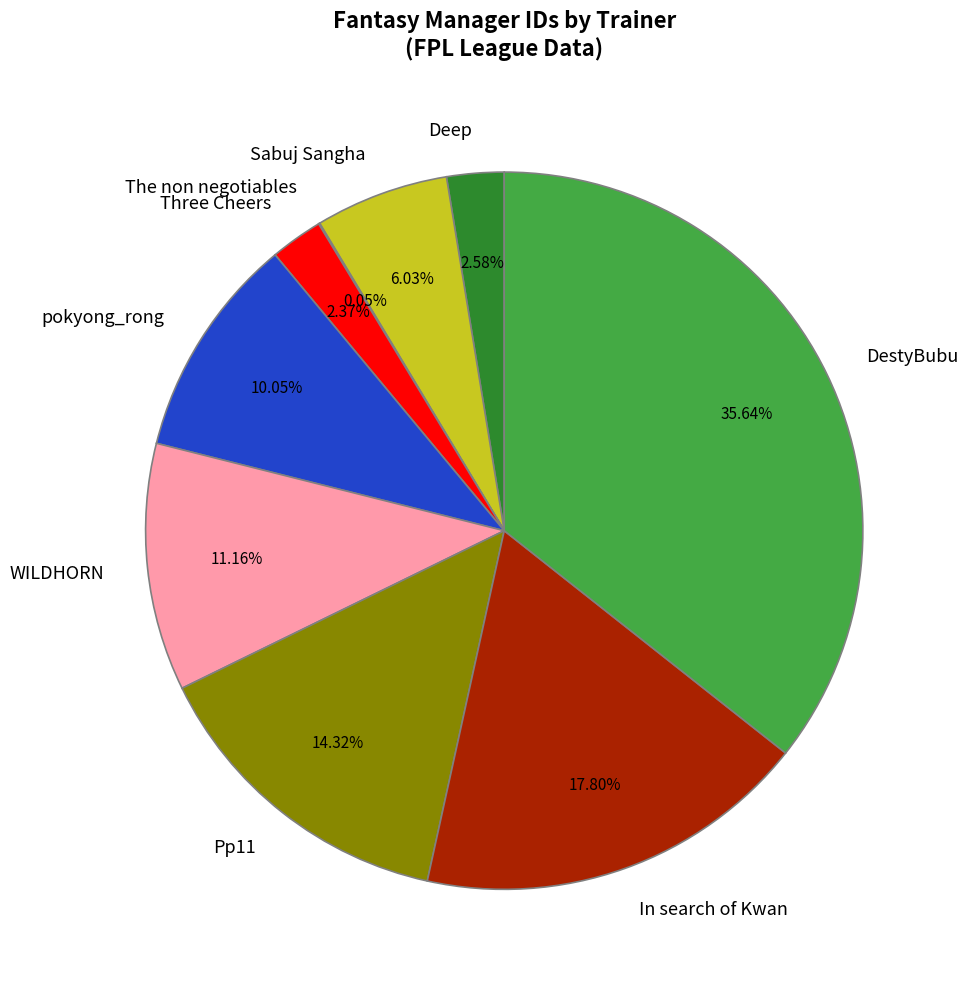

Combined, what portion of the pie is pokyong_rong and WILDHORN?

21.2%